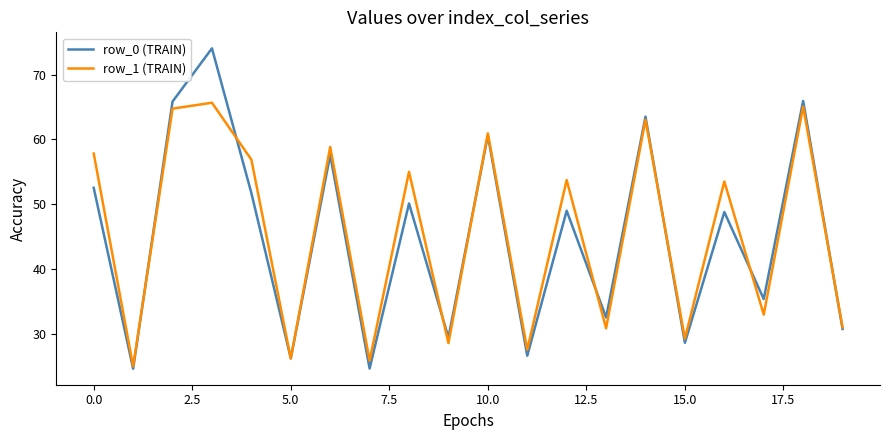

List the series in order of their peak value, highest first.

row_0 (TRAIN), row_1 (TRAIN)